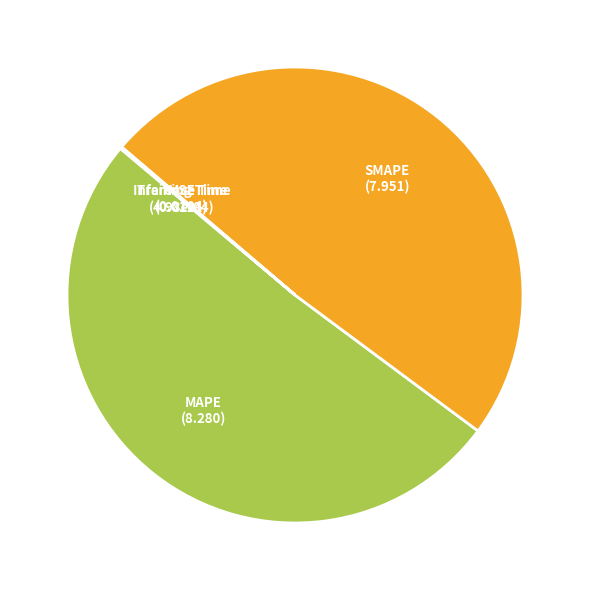

True or false: SMAPE accounts for 49% of the total.

True